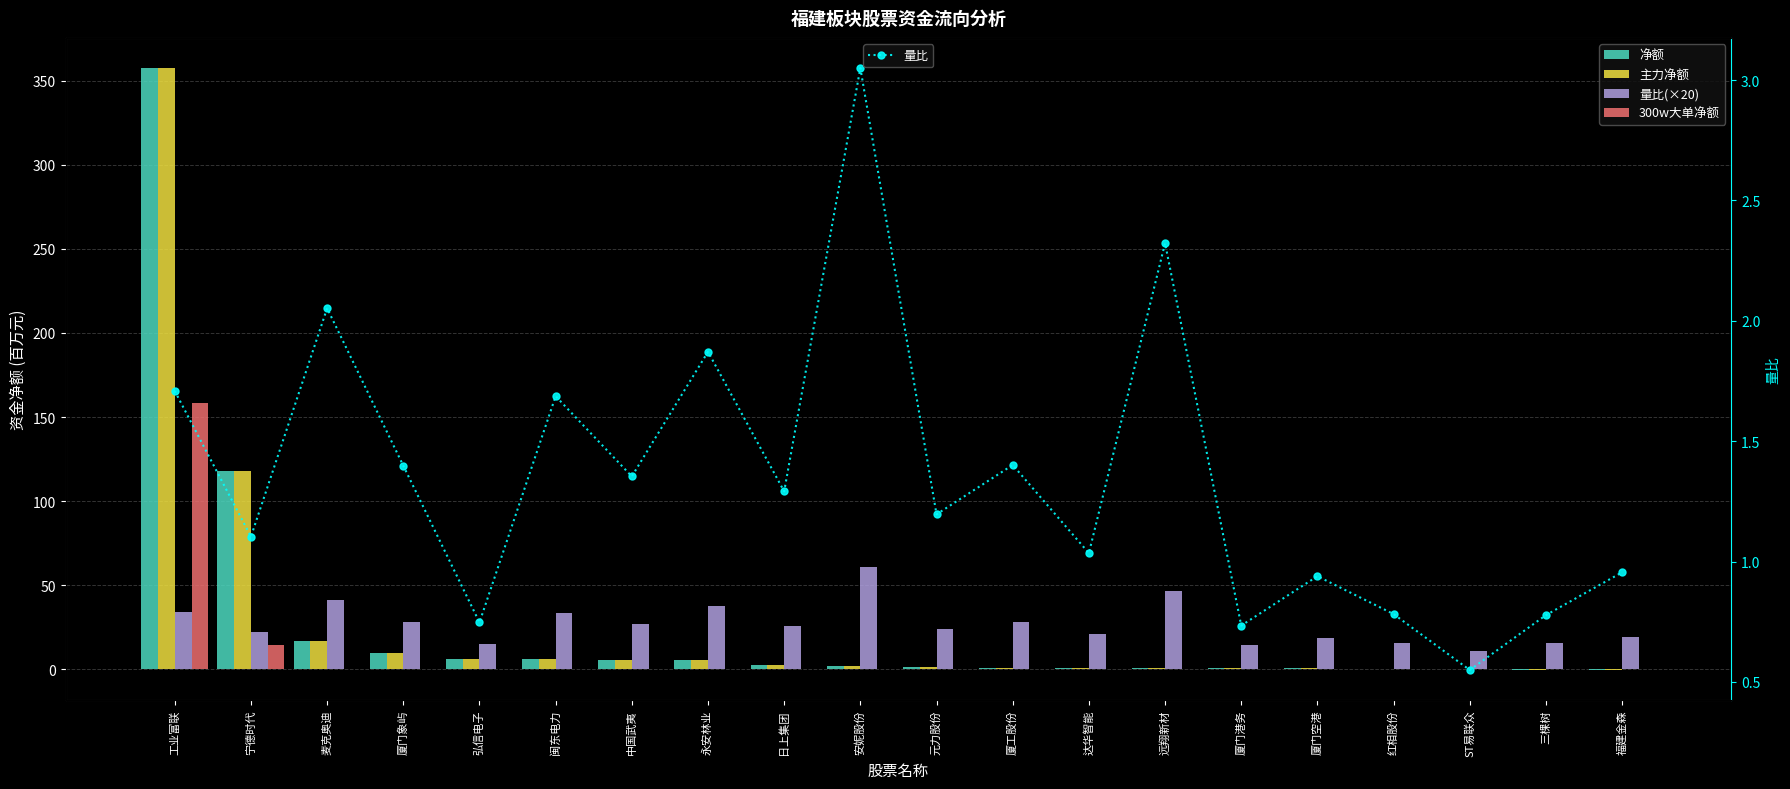

Which series has the largest total across all categories?

量比(×20)